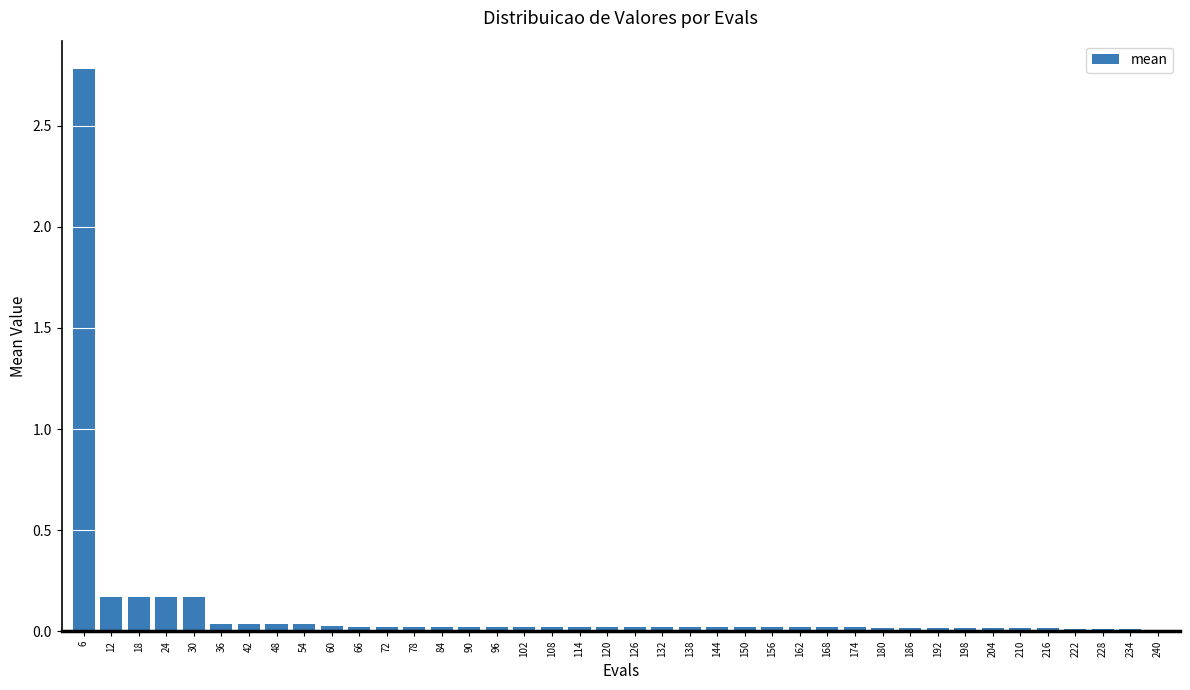

Which label corresponds to the largest value in the chart?

6